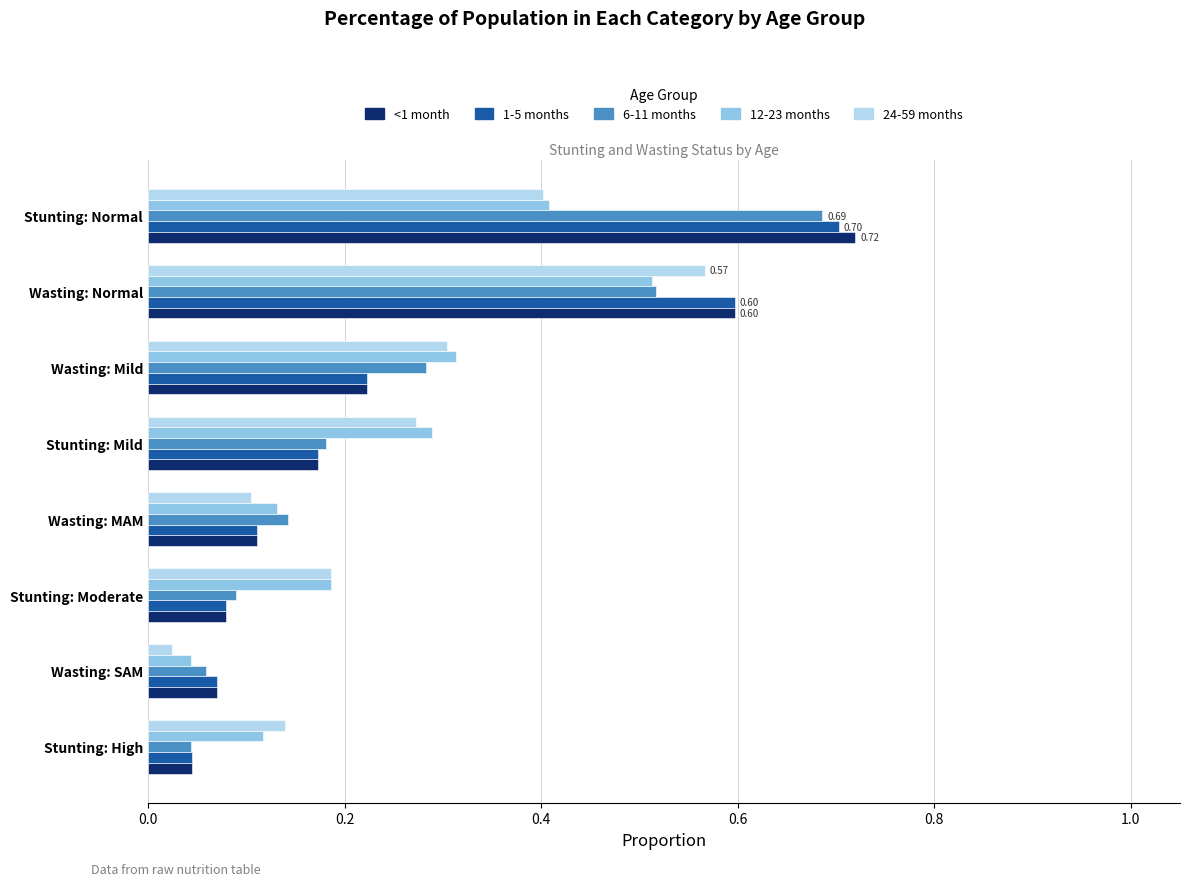

What is the sum of all <1 month values?

2.0